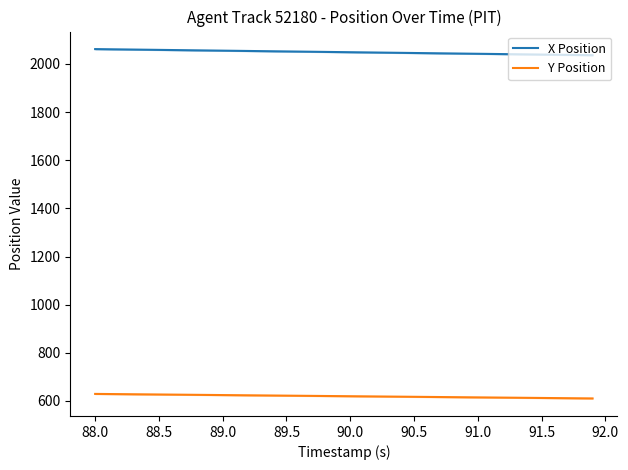

Count the number of data series in this chart.

2